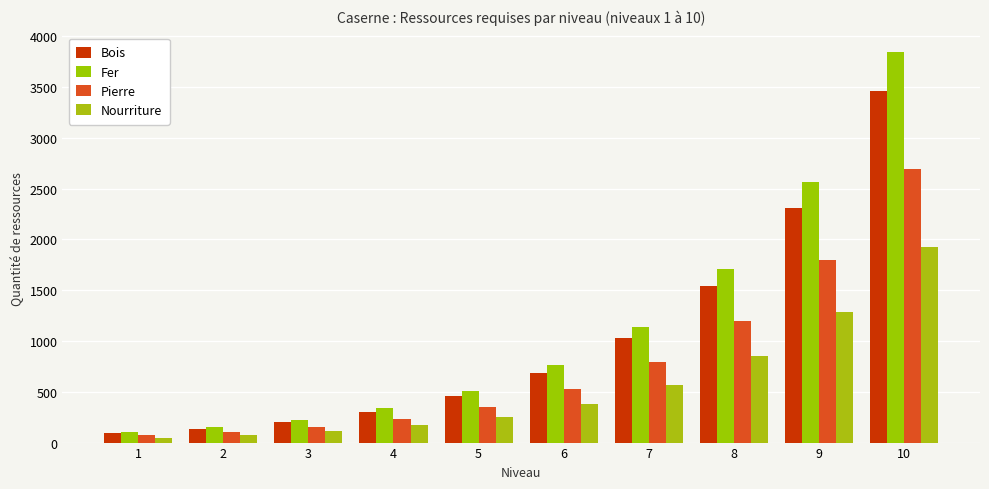

What is the value of the Pierre bar at the 5th from the left?

354.4